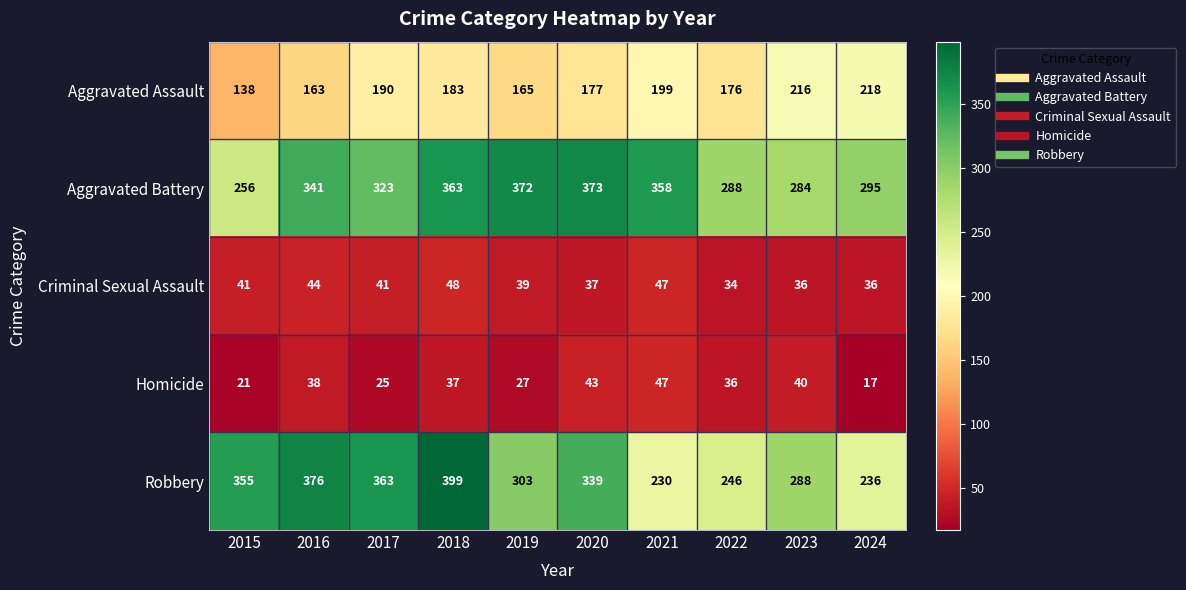

What is the greatest value displayed?

399